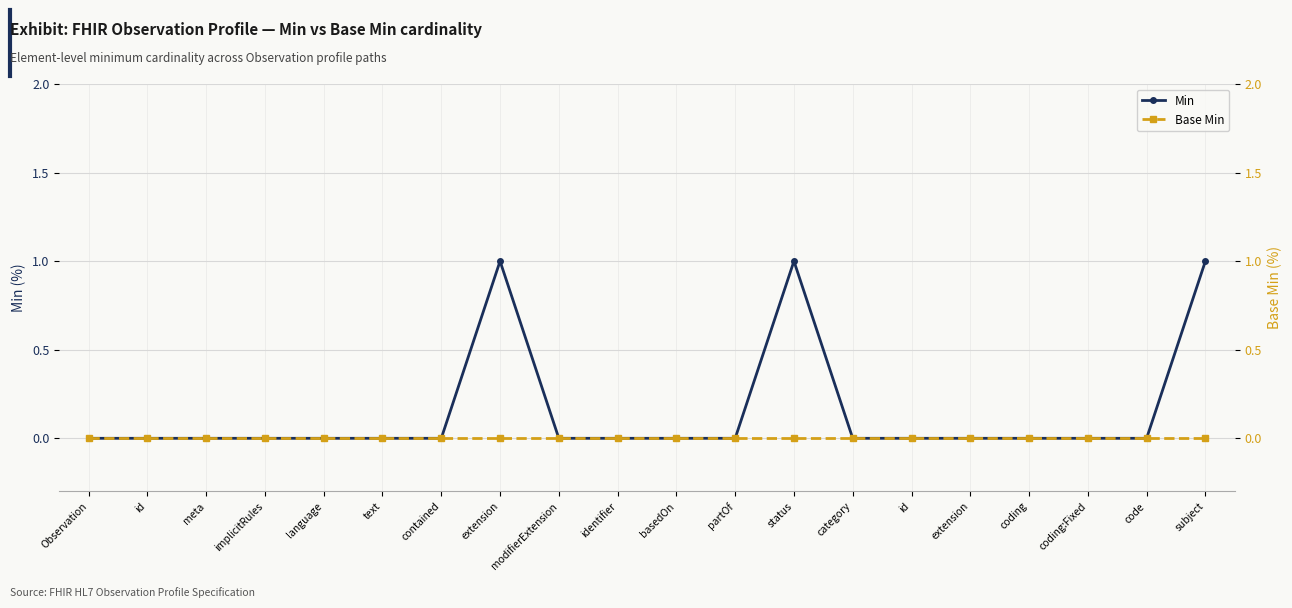

Which series has the largest total across all categories?

Min